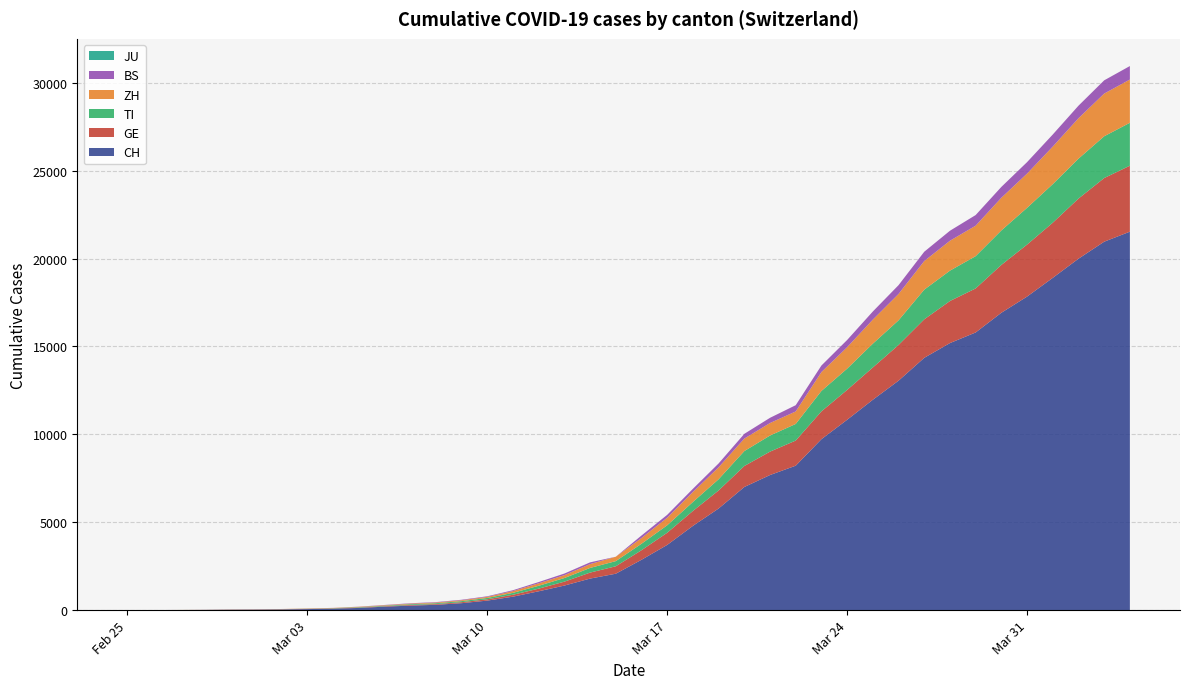

Reading left to right, extract all data points from this chart.

CH: 0	2	6	13	23	29	40	59	83	125	197	257	303	396	542	766	1072	1398	1795	2072	2864	3710	4793	5781	7005	7686	8217	9725	10829	11968	13052	14354	15193	15796	16918	17837	18903	19992	20960	21530
GE: 0	1	1	4	8	9	10	13	14	17	25	38	40	56	76	109	150	222	340	423	544	692	848	1027	1194	1331	1430	1582	1699	1837	2033	2190	2393	2505	2721	2958	3137	3420	3621	3753
TI: 0	1	1	1	2	2	4	8	13	25	28	41	49	61	75	108	163	206	265	293	368	426	511	638	849	916	945	1162	1209	1354	1401	1688	1727	1837	1962	2091	2195	2271	2377	2442
ZH: 0	0	2	2	6	7	10	13	15	23	29	34	40	49	62	101	140	163	218	250	326	429	568	679	711	711	711	1073	1221	1368	1500	1627	1701	1733	1859	1947	2136	2300	2428	2461
BS: 0	0	1	1	1	1	1	3	3	8	15	21	24	28	33	49	73	92	100	0	143	164	181	220	270	297	356	374	410	462	501	530	569	605	617	653	687	714	754	767
JU: 0	0	0	0	0	0	0	0	0	0	0	0	0	0	0	0	0	0	0	0	0	0	0	0	0	0	0	0	0	0	0	0	0	0	0	0	0	0	0	0